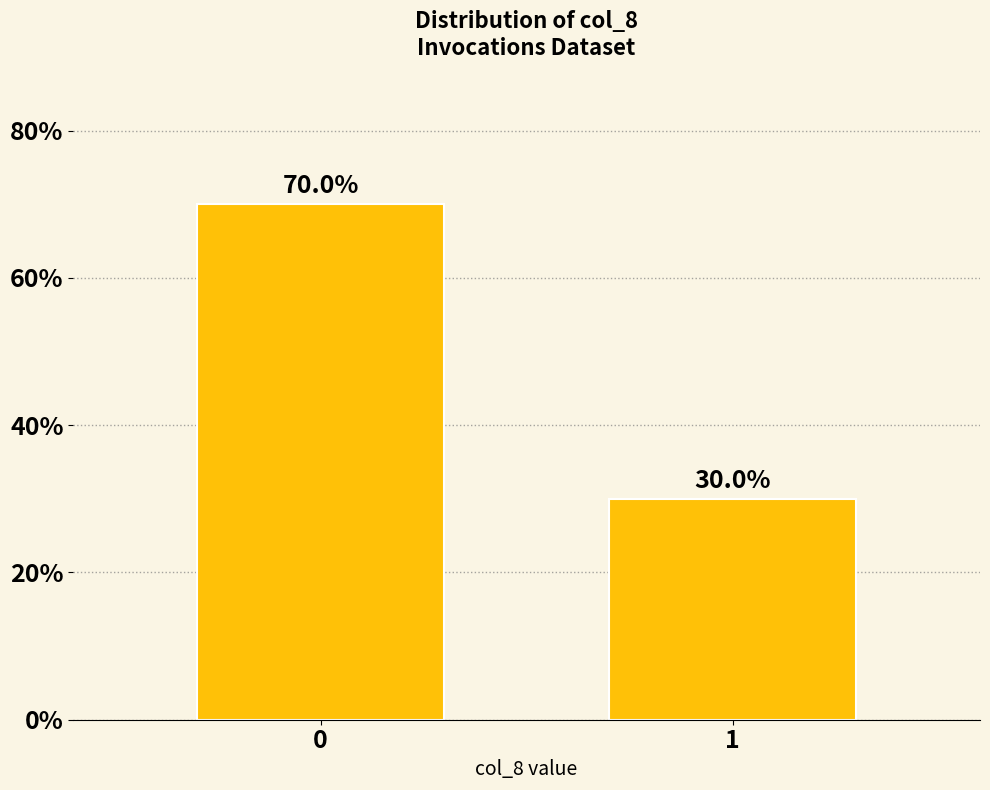

Reading right to left, what are all the values shown in this chart?

30	70